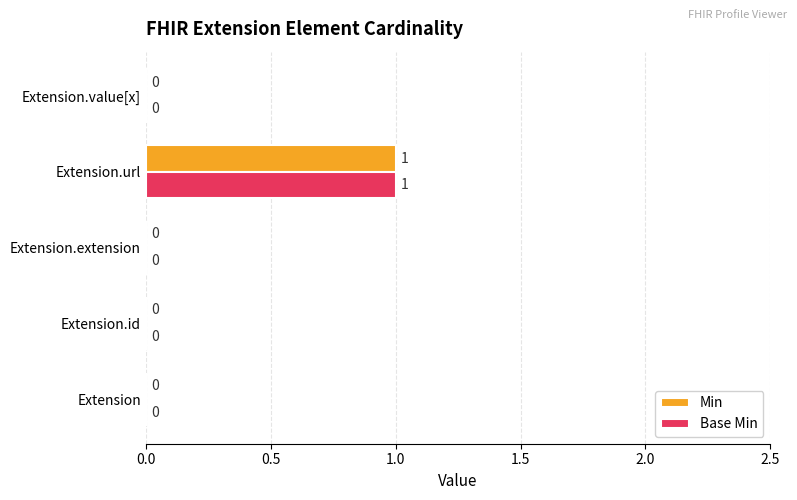

At which category is the sum across all series the highest?

Extension.url